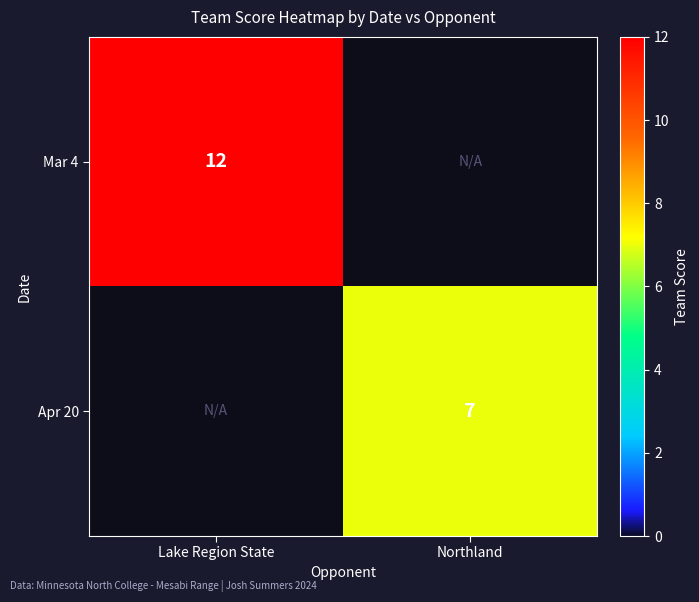

True or false: Apr 20 has a value of 11 at Northland.

False